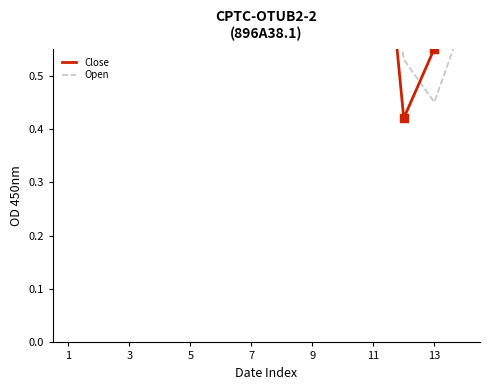

Which series has the largest total across all categories?

Open